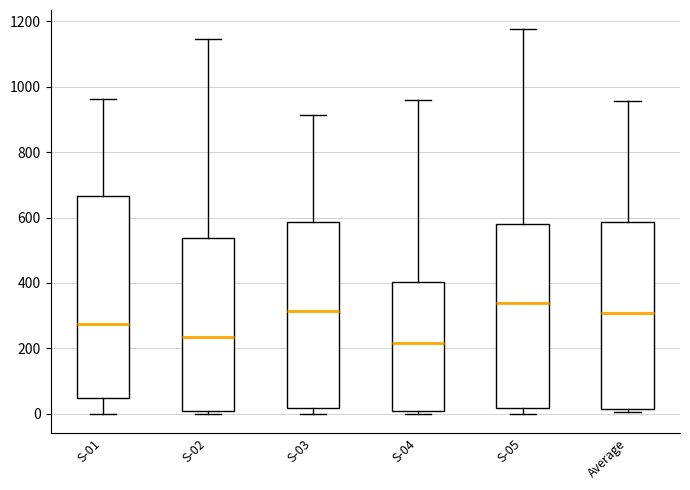

Reading left to right, transcribe this box plot: for each box, give where its median line is, the range the box spans, and where its two whiskers end, as read against the y-axis. The values are not printed on the chart, so give them approximately, as read against the axis.

S-01: median 280, box 40 to 660, whiskers 0 to 960
S-02: median 240, box 0 to 540, whiskers 0 (just below the box's lower edge) to 1140
S-03: median 320, box 20 to 580, whiskers 0 to 920
S-04: median 220, box 0 to 400, whiskers 0 (just below the box's lower edge) to 960
S-05: median 340, box 20 to 580, whiskers 0 to 1180
Average: median 300, box 20 to 580, whiskers 0 to 960